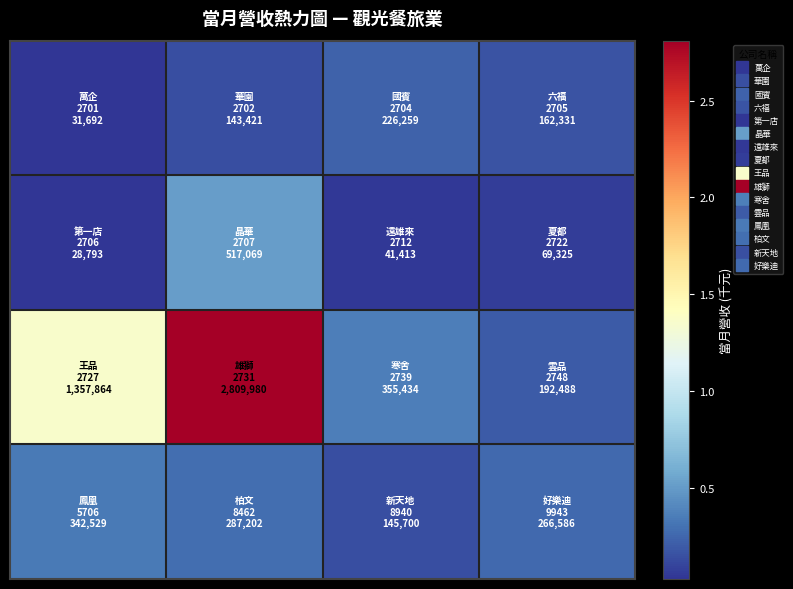

What is the maximum value shown in the chart?

2809980